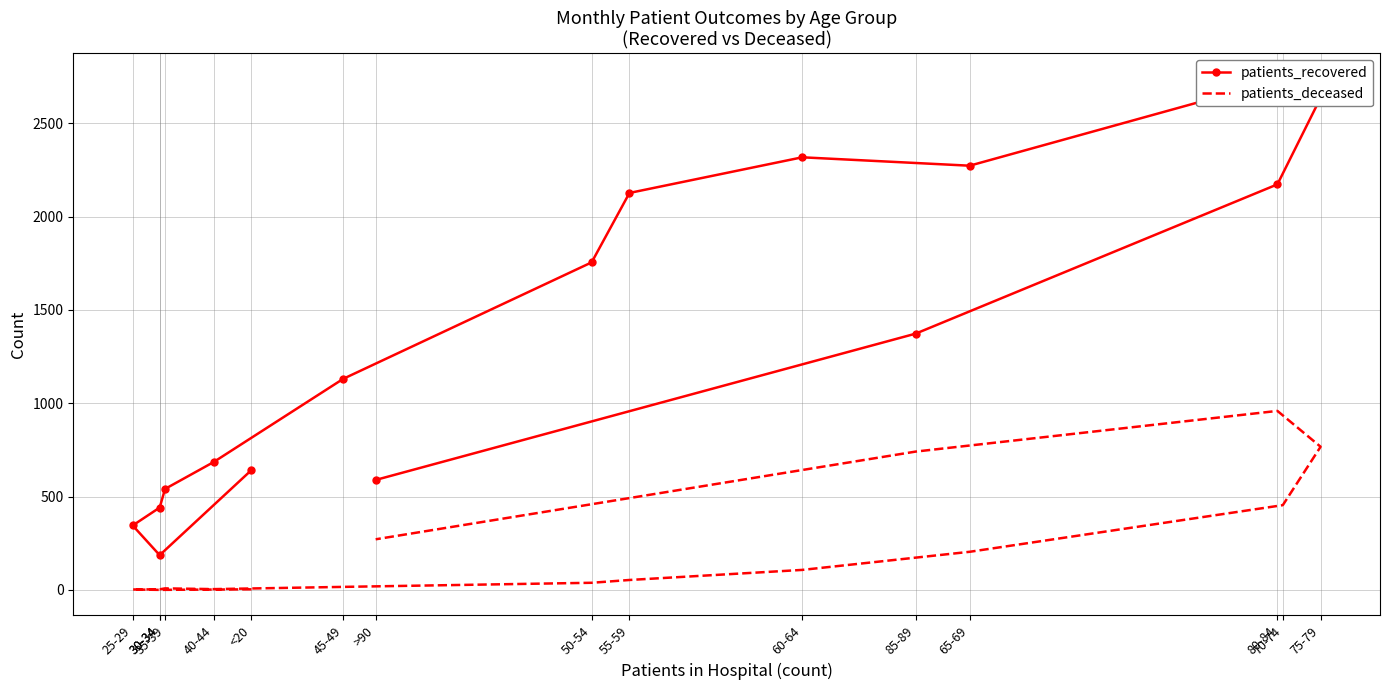

Where is the first local minimum for patients_deceased?

30-34